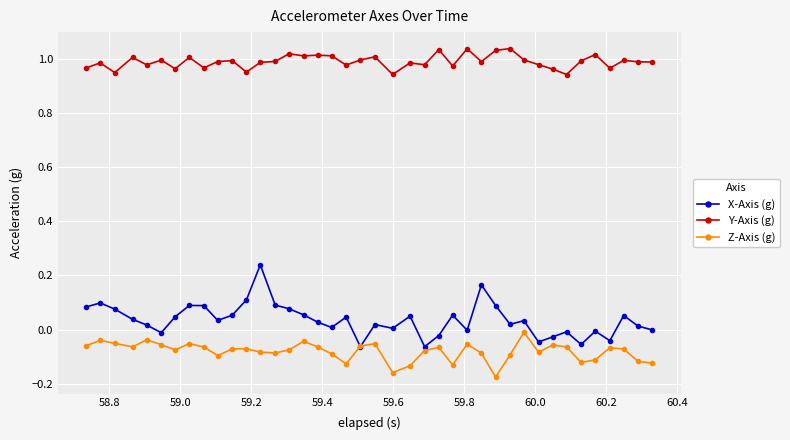

How many lines are shown in the chart?

3